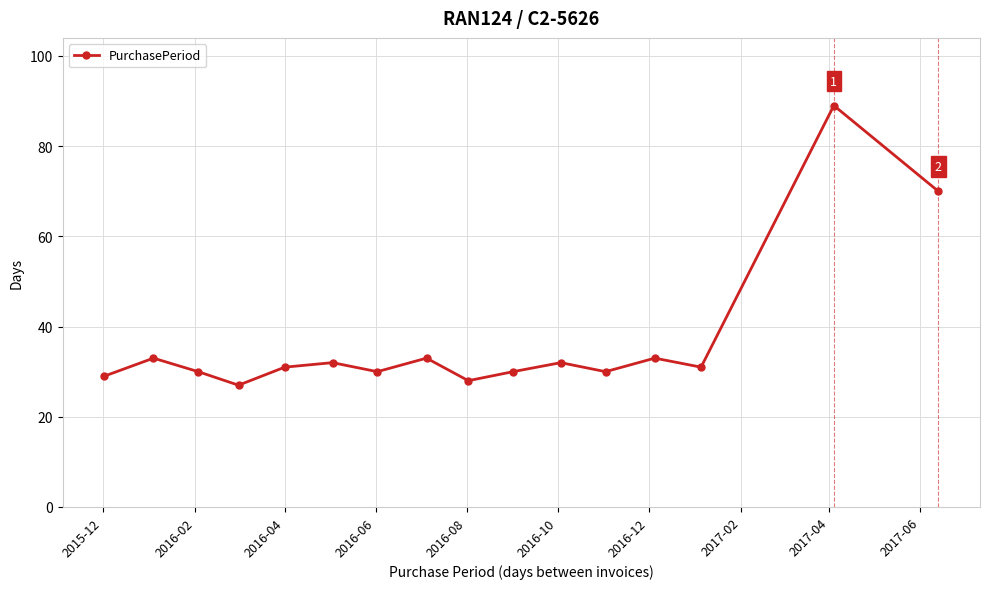

What is the sum of all values?

588